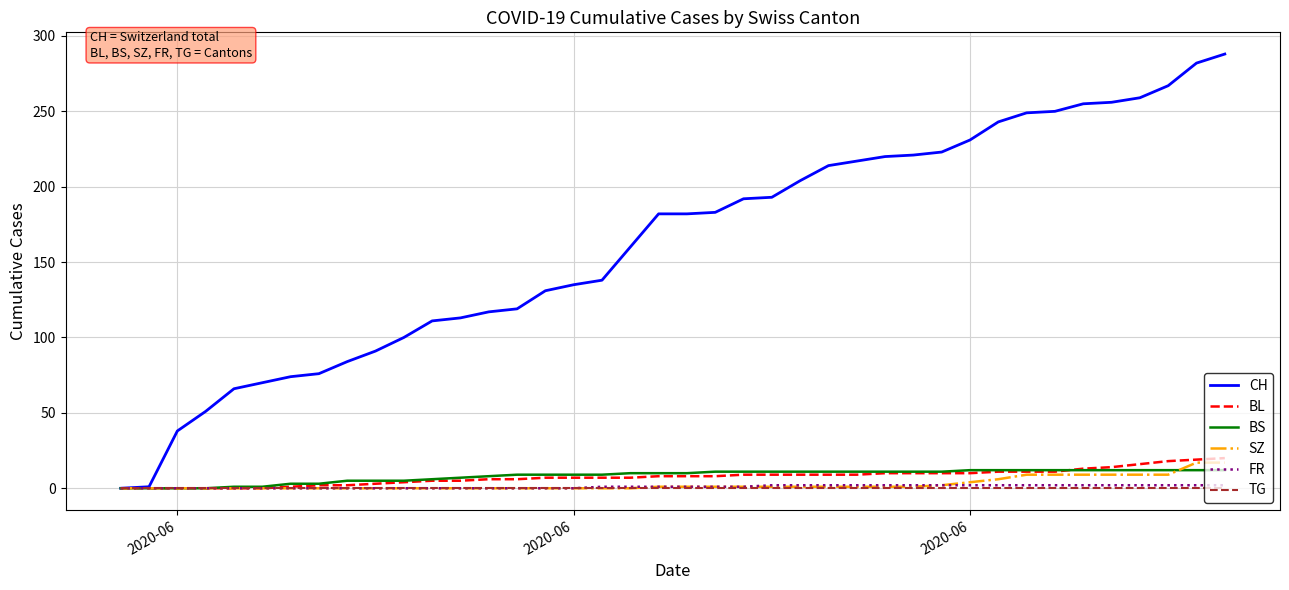

Which series has the largest total across all categories?

CH